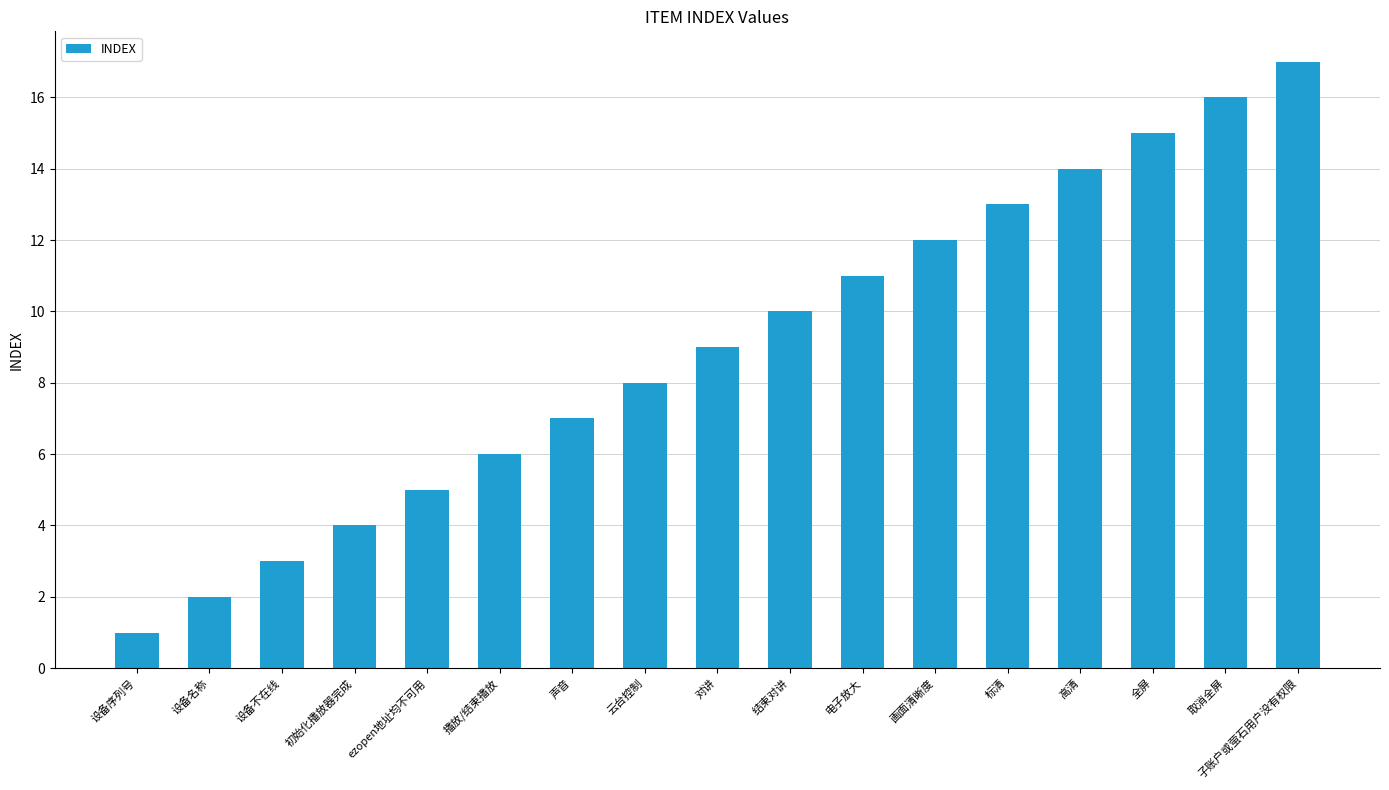

Which category has the lowest value across all series?

设备序列号